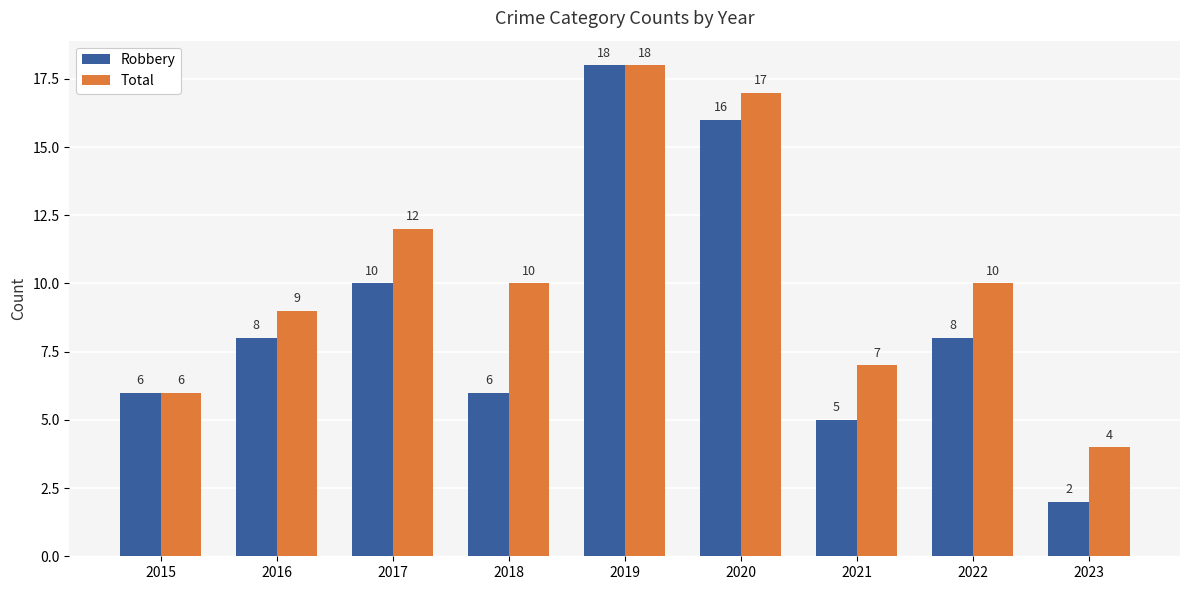

What are all the series names shown in the legend?

Robbery, Total